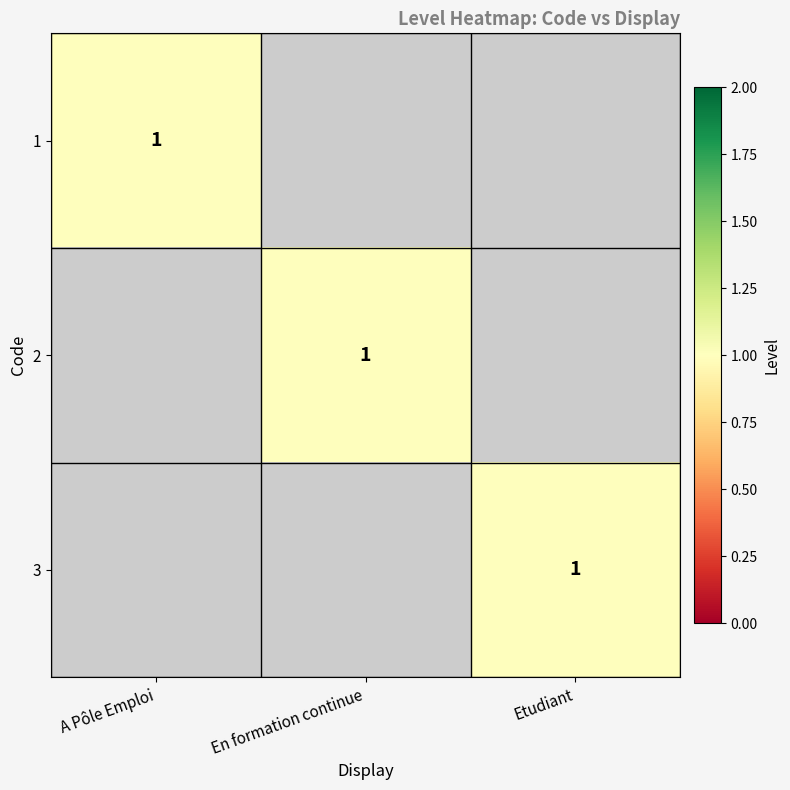

At which category does the chart reach its minimum across all series?

En formation continue